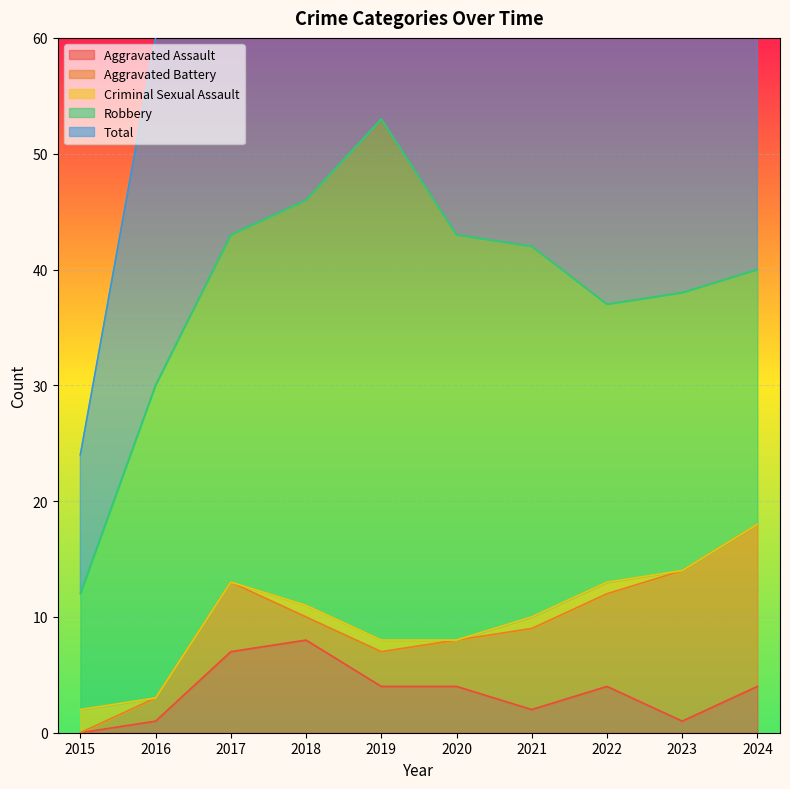

Between 2015 and 2018, which is larger?

2018